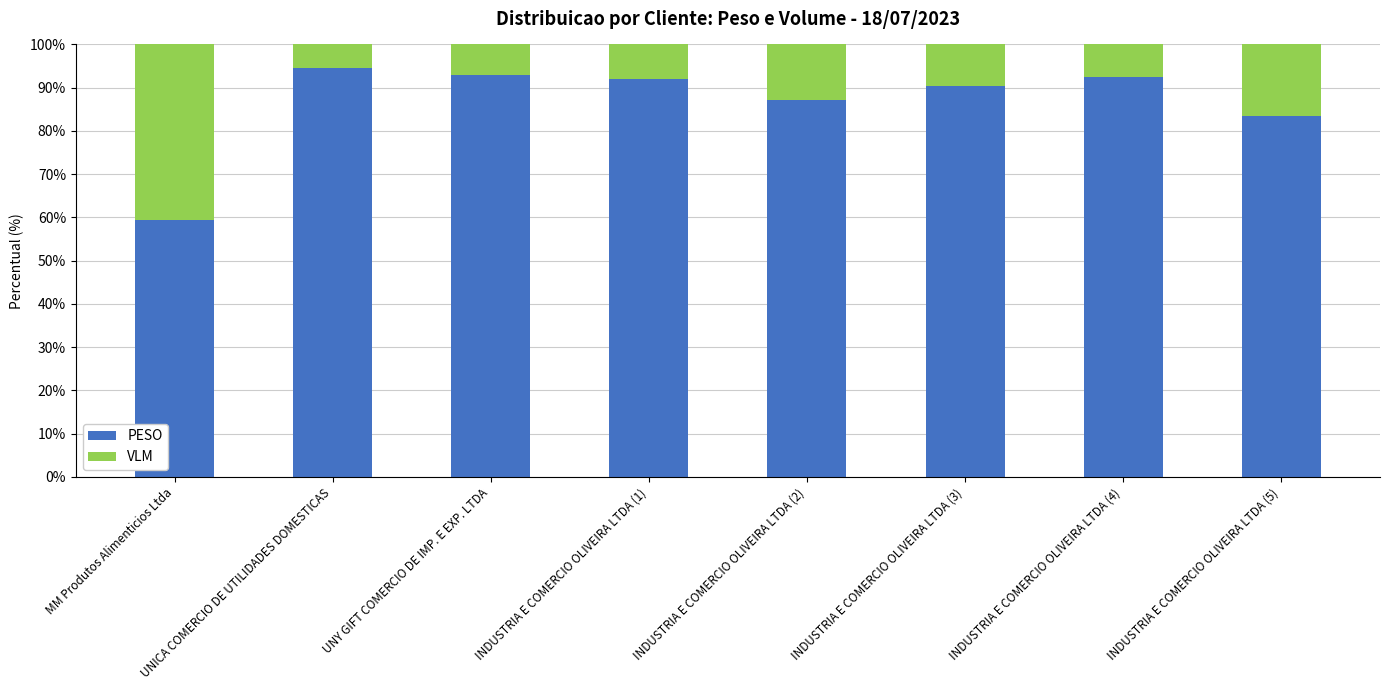

True or false: PESO has a value of 93.0 at UNY GIFT COMERCIO DE IMP. E EXP. LTDA.

True